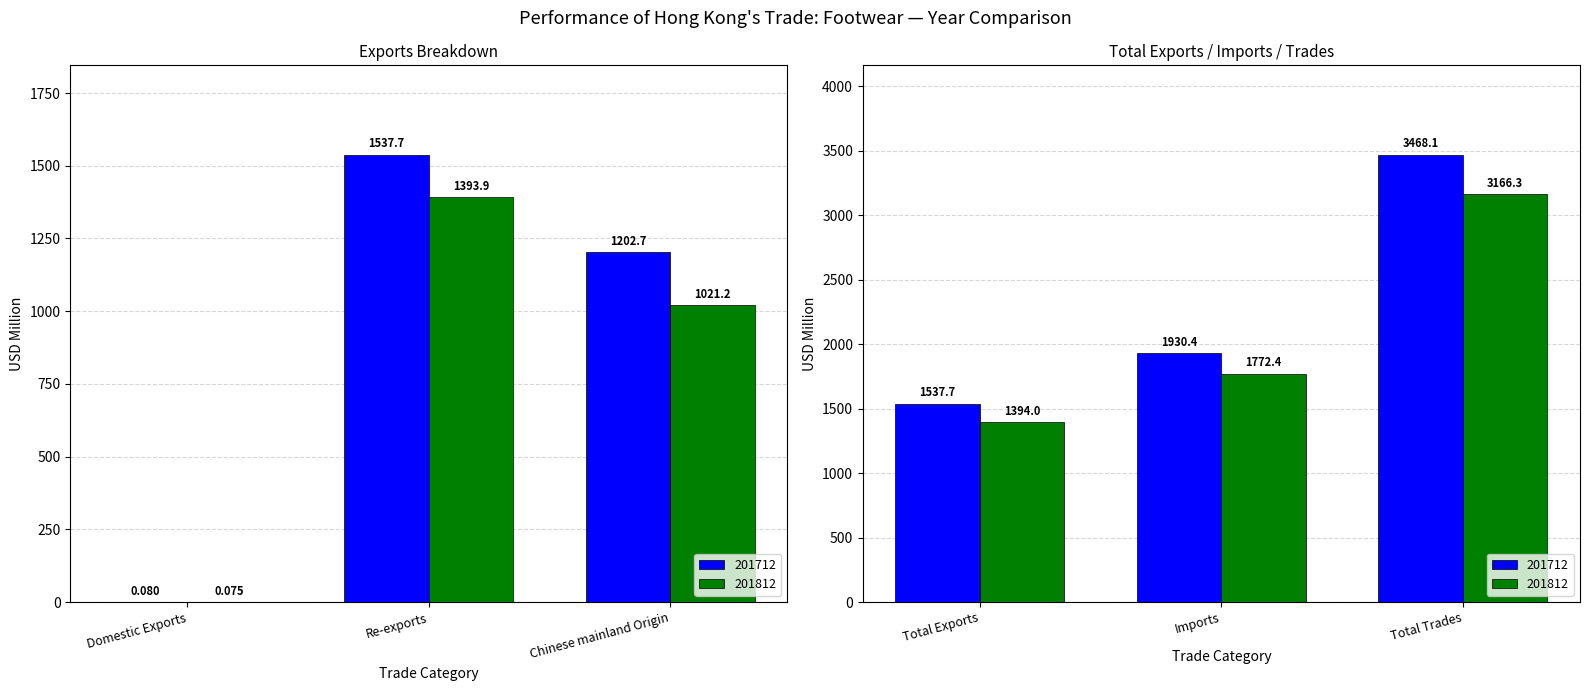

What position from the left is Domestic Exports?

1